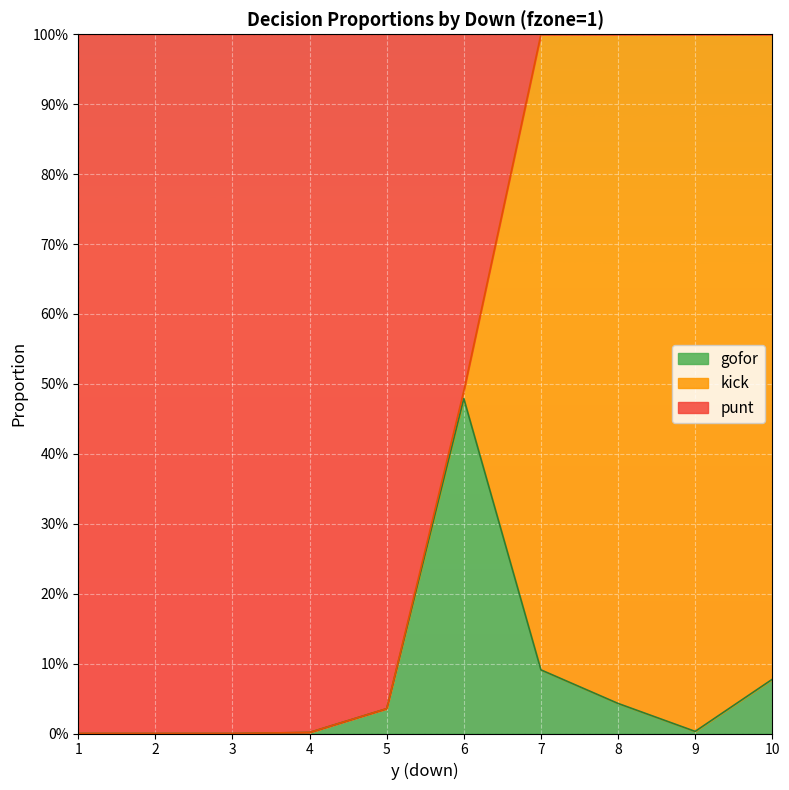

Which has a higher value, 3 or 4?

4